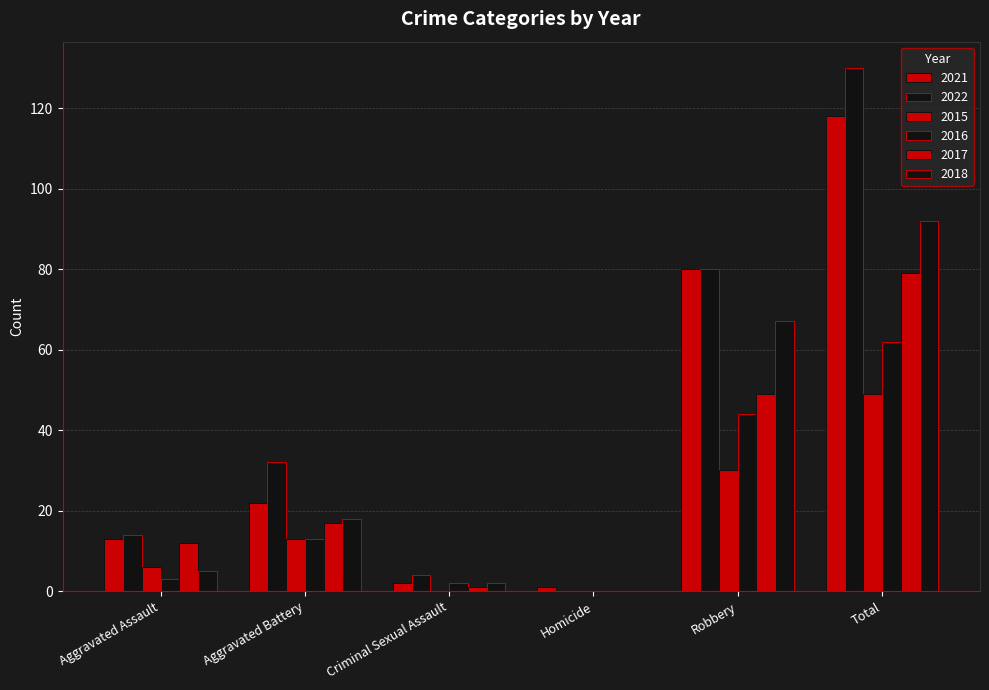

Is it true that 2018 equals 120 at Robbery?

False